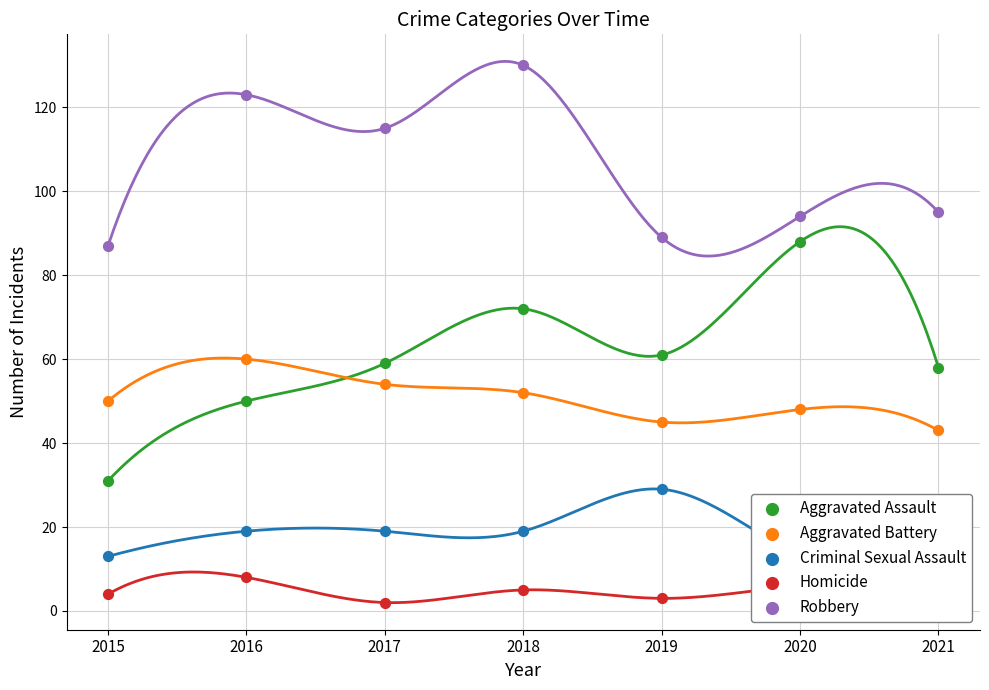

Which series reaches the minimum Y coordinate?

Homicide